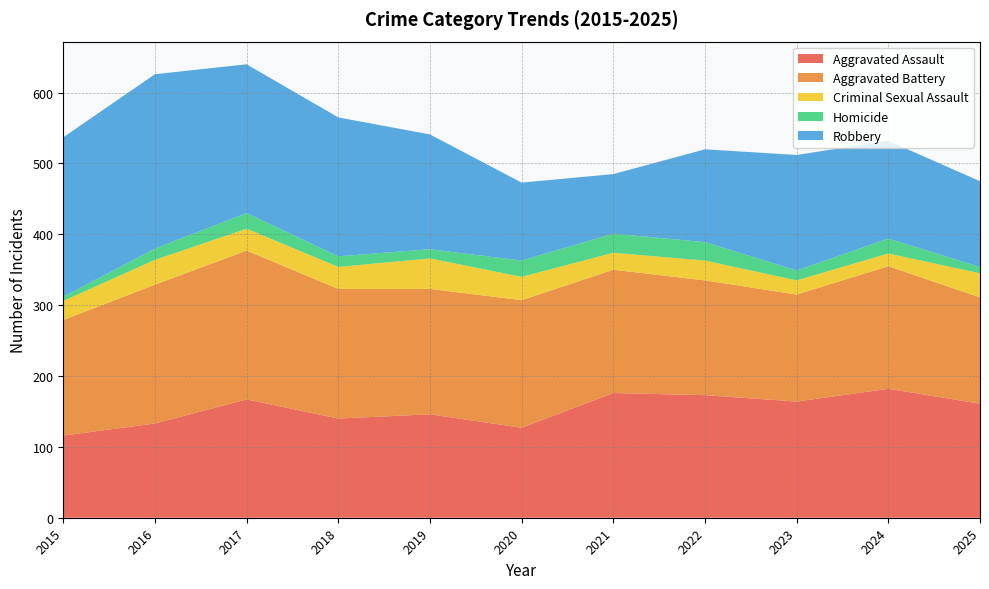

Reading left to right, list all the values displayed in this chart.

Aggravated Assault: 116	133	167	140	146	127	176	173	164	182	161
Aggravated Battery: 163	196	210	183	177	180	174	162	151	173	150
Criminal Sexual Assault: 27	35	31	31	43	33	24	28	20	18	34
Homicide: 6	16	22	15	13	23	27	26	14	21	9
Robbery: 225	246	210	196	162	110	84	131	163	138	121